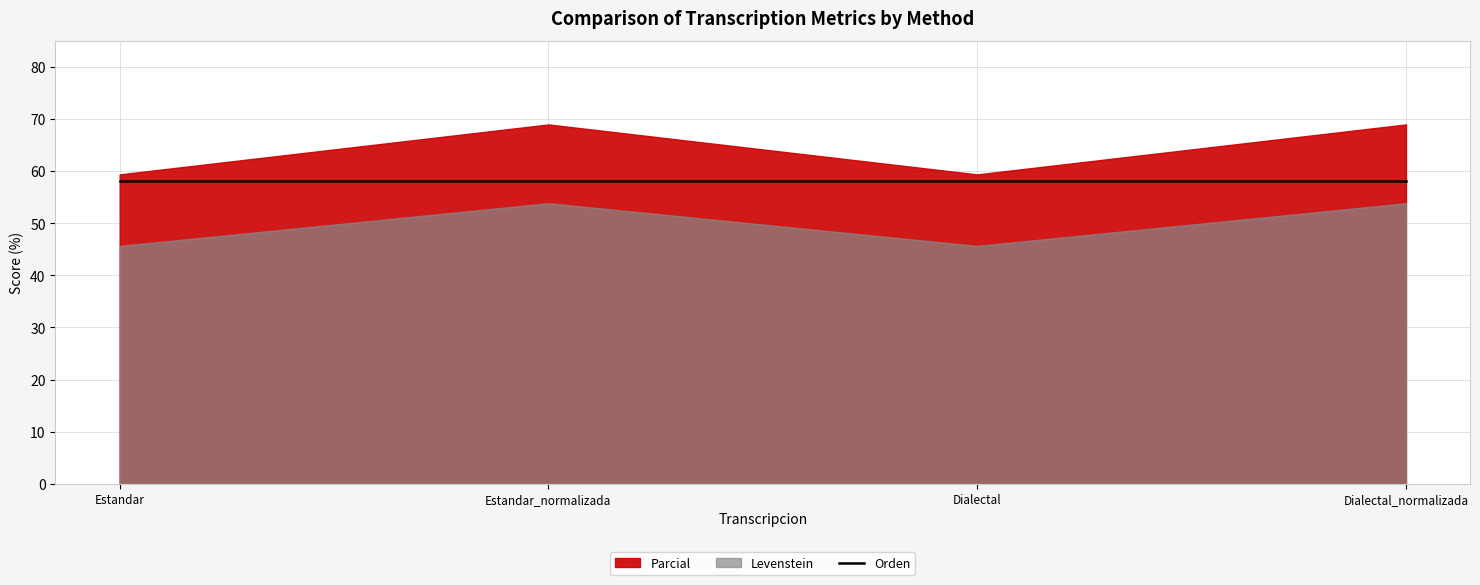

What is the total value across all series at Dialectal?

163.1